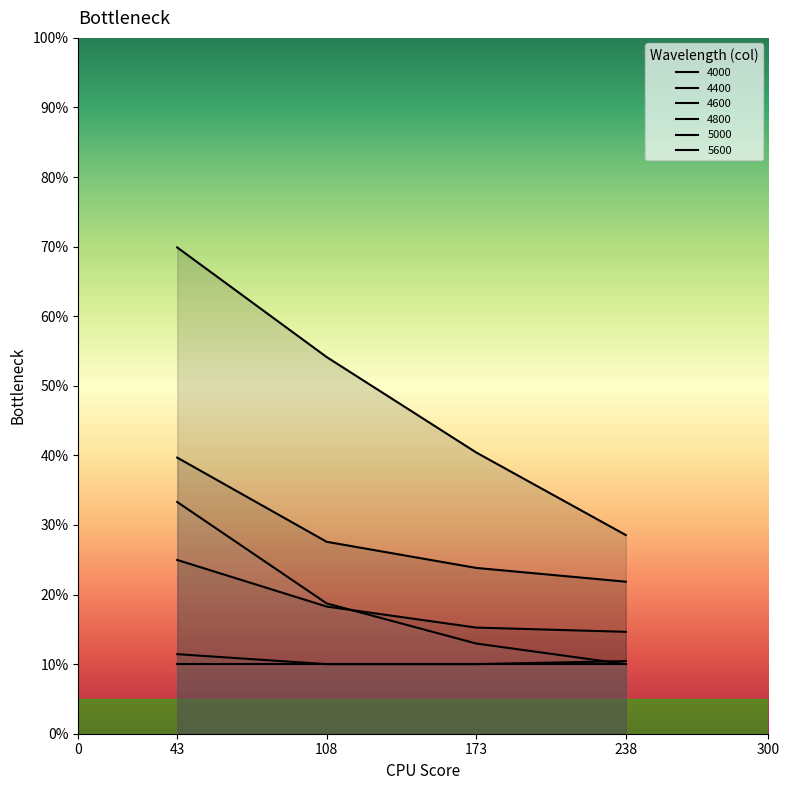

True or false: 4600 and 4000 cross at least once.

False